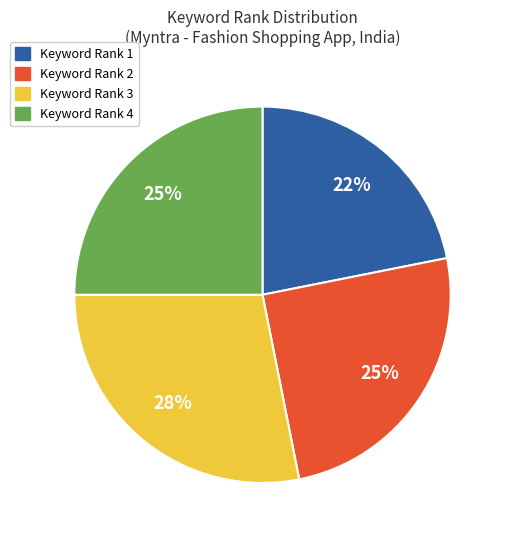

Combined, do Keyword Rank 3 and Keyword Rank 2 account for over 50%?

Yes